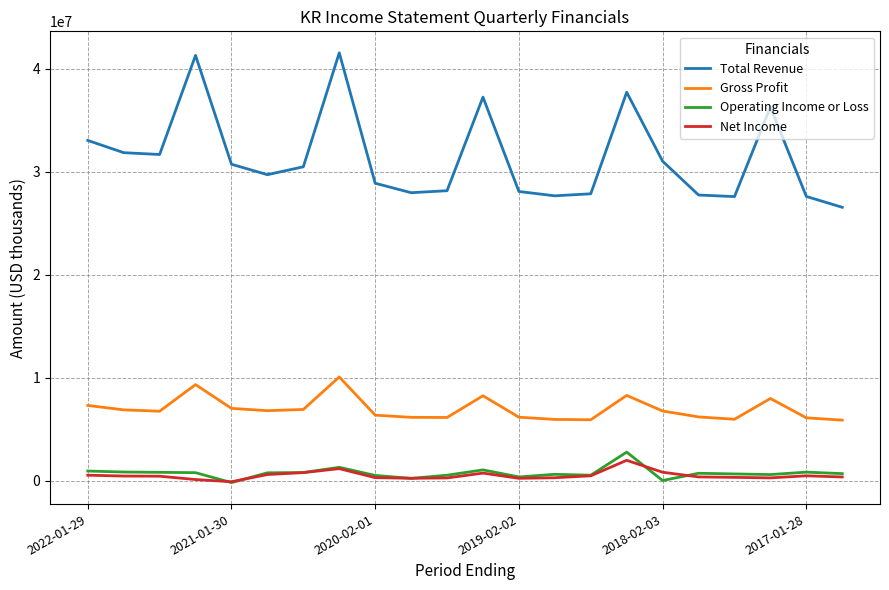

What are all the series names shown in the legend?

Total Revenue, Gross Profit, Operating Income or Loss, Net Income